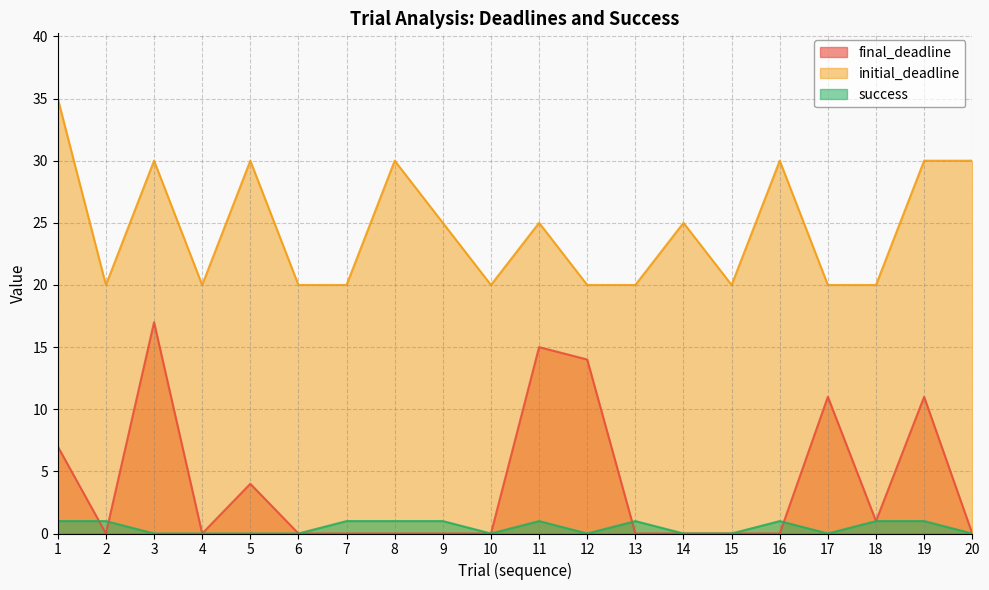

What is the difference between the final_deadline values at 4 and 5?

4